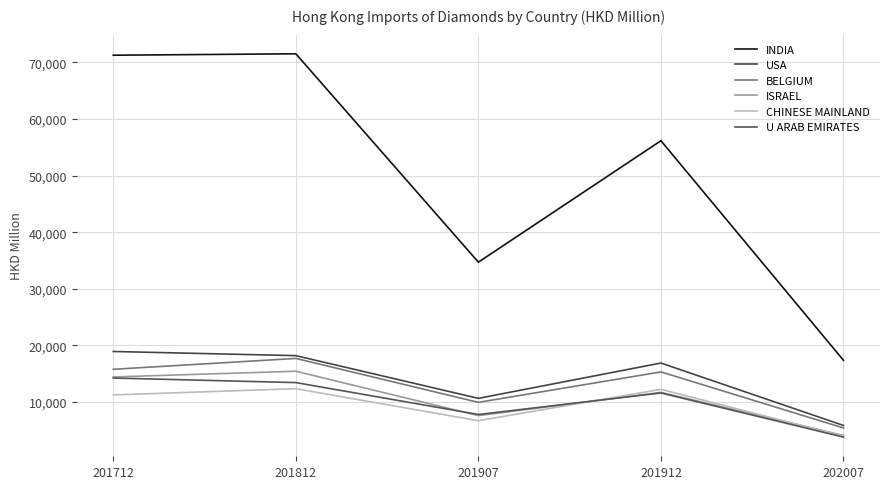

Is the value of BELGIUM at 202007 greater than the value of U ARAB EMIRATES at 201812?

No